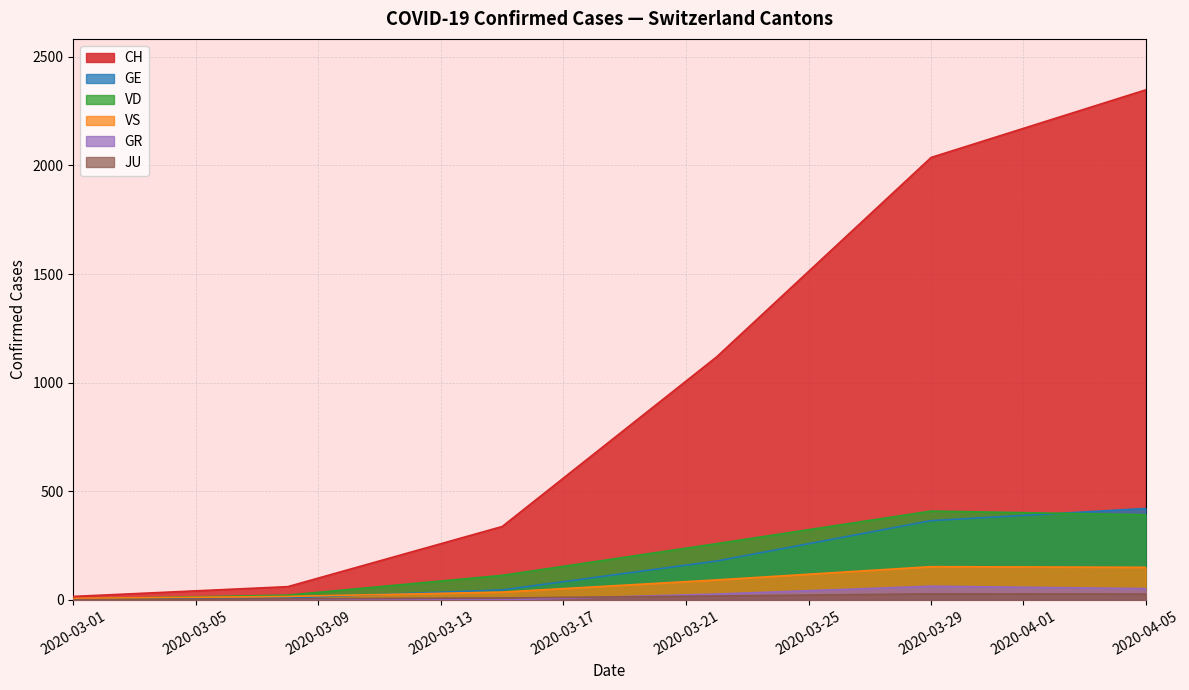

Which series has the largest total across all categories?

CH